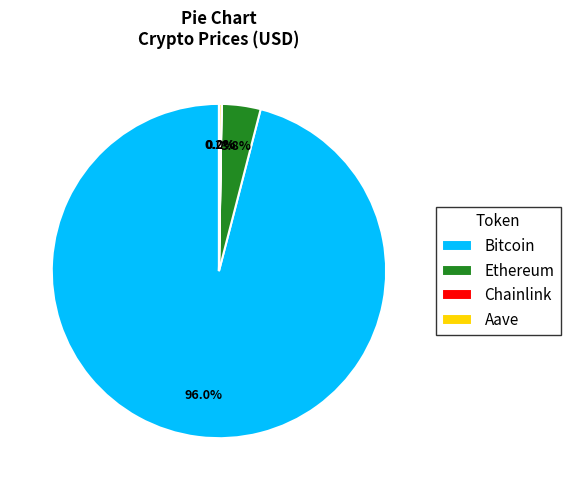

What is the majority slice?

Bitcoin